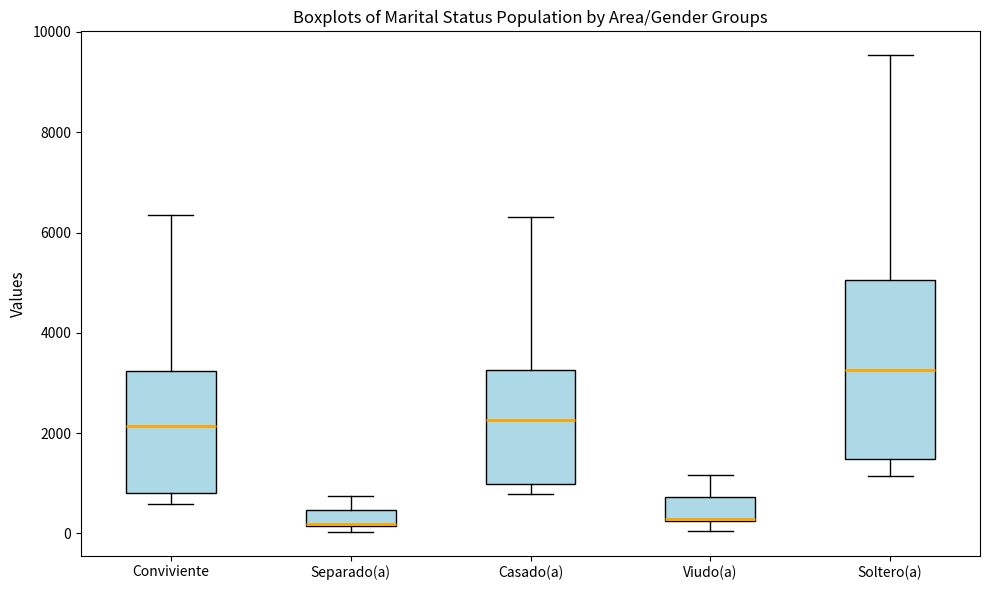

Which box is the tallest, from its lower edge to its upper edge?

Soltero(a)